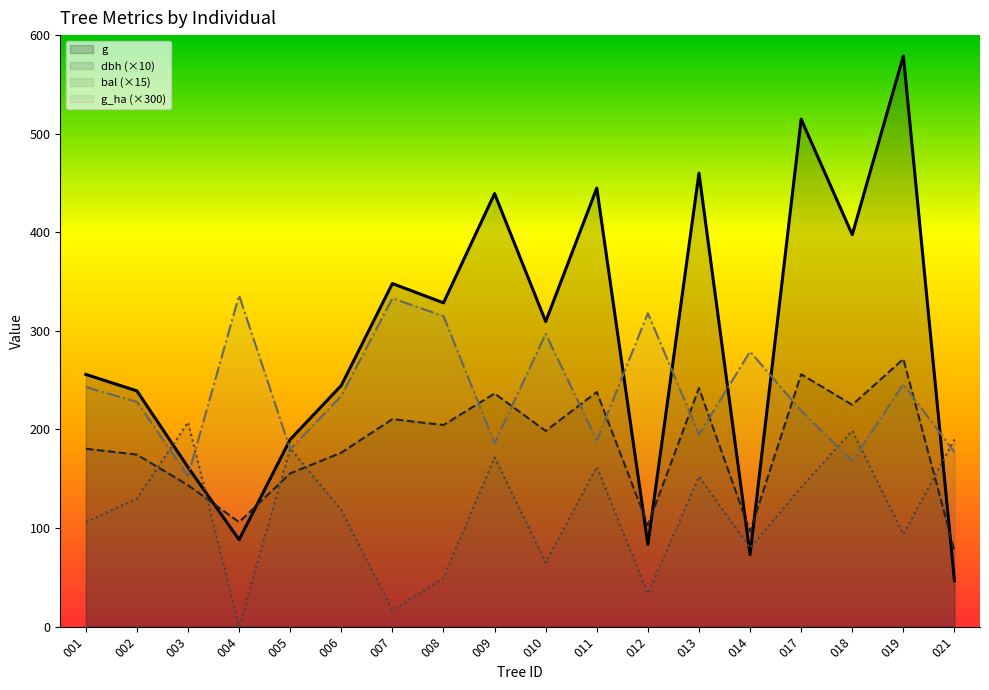

Does the chart display data point markers on the line(s)?

No